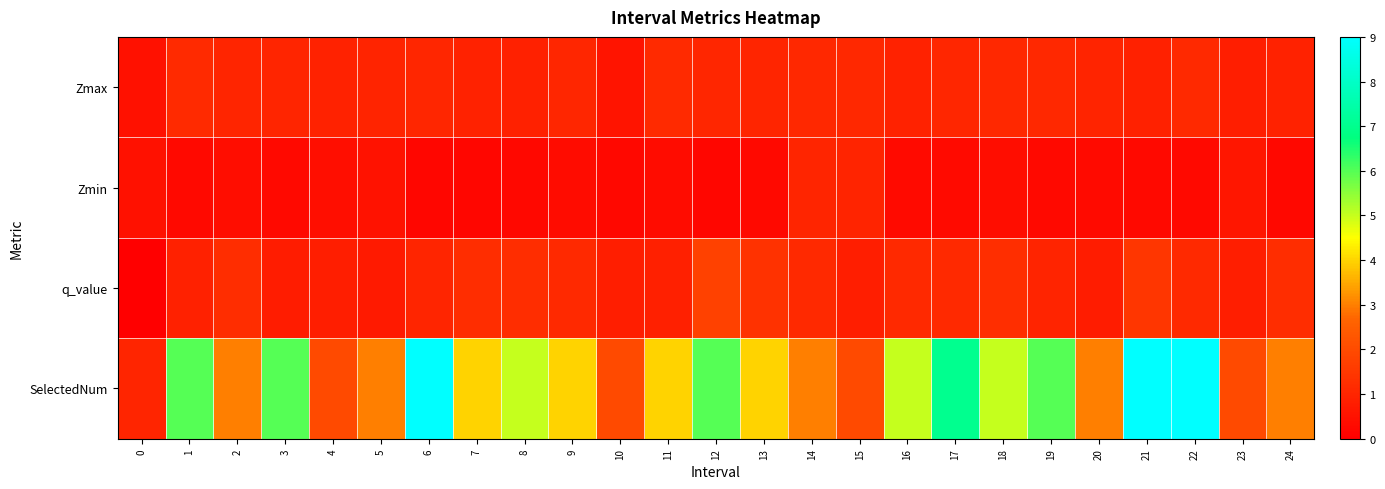

Reading right to left, transcribe all the data shown in this chart.

Zmax: 24=0.9	23=0.8	22=1.1	21=0.9	20=1.0	19=1.1	18=1.1	17=1.0	16=0.9	15=1.1	14=1.1	13=1.0	12=1.0	11=1.1	10=0.5	9=1.0	8=0.9	7=0.9	6=1.1	5=1.0	4=0.9	3=1.0	2=1.0	1=1.2	0=0.5
Zmin: 24=0.2	23=0.6	22=0.3	21=0.3	20=0.3	19=0.3	18=0.4	17=0.3	16=0.3	15=1.0	14=1.0	13=0.3	12=0.2	11=0.3	10=0.2	9=0.3	8=0.2	7=0.2	6=0.2	5=0.5	4=0.4	3=0.3	2=0.4	1=0.2	0=0.5
q_value: 24=1.2	23=0.8	22=1.1	21=1.5	20=0.7	19=1.0	18=1.3	17=1.1	16=1.1	15=0.8	14=1.1	13=1.4	12=1.7	11=0.9	10=0.8	9=1.1	8=1.2	7=1.2	6=1.0	5=0.7	4=0.8	3=0.8	2=1.2	1=0.9	0=-0.0
SelectedNum: 24=3.0	23=2.0	22=9.0	21=9.0	20=3.0	19=6.0	18=5.0	17=7.0	16=5.0	15=2.0	14=3.0	13=4.0	12=6.0	11=4.0	10=2.0	9=4.0	8=5.0	7=4.0	6=9.0	5=3.0	4=2.0	3=6.0	2=3.0	1=6.0	0=1.0